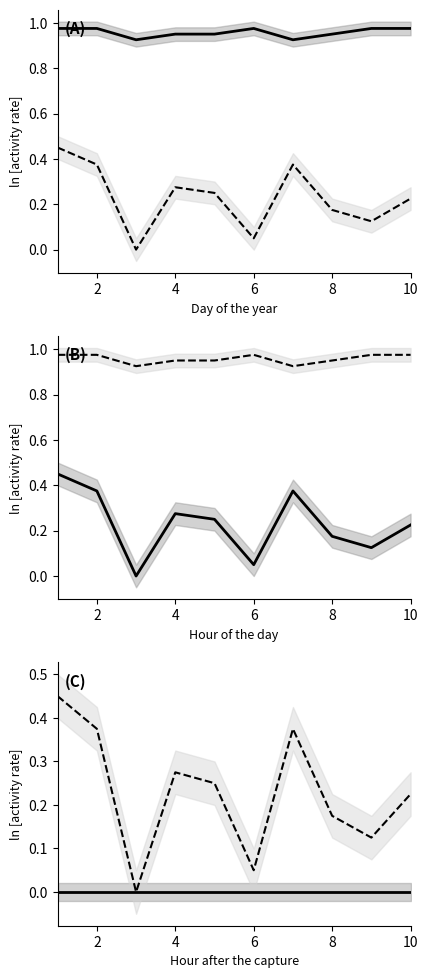

True or false: V3 and V2 intersect in this chart.

False